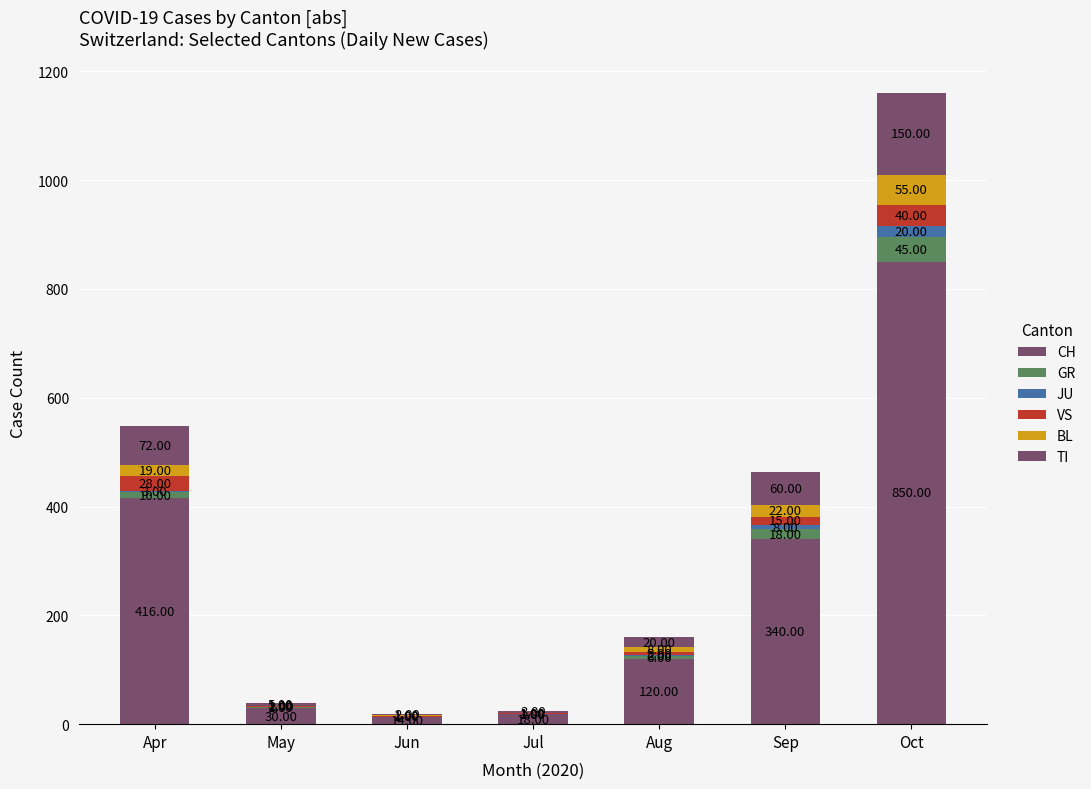

Which series has the largest range (max minus min)?

CH